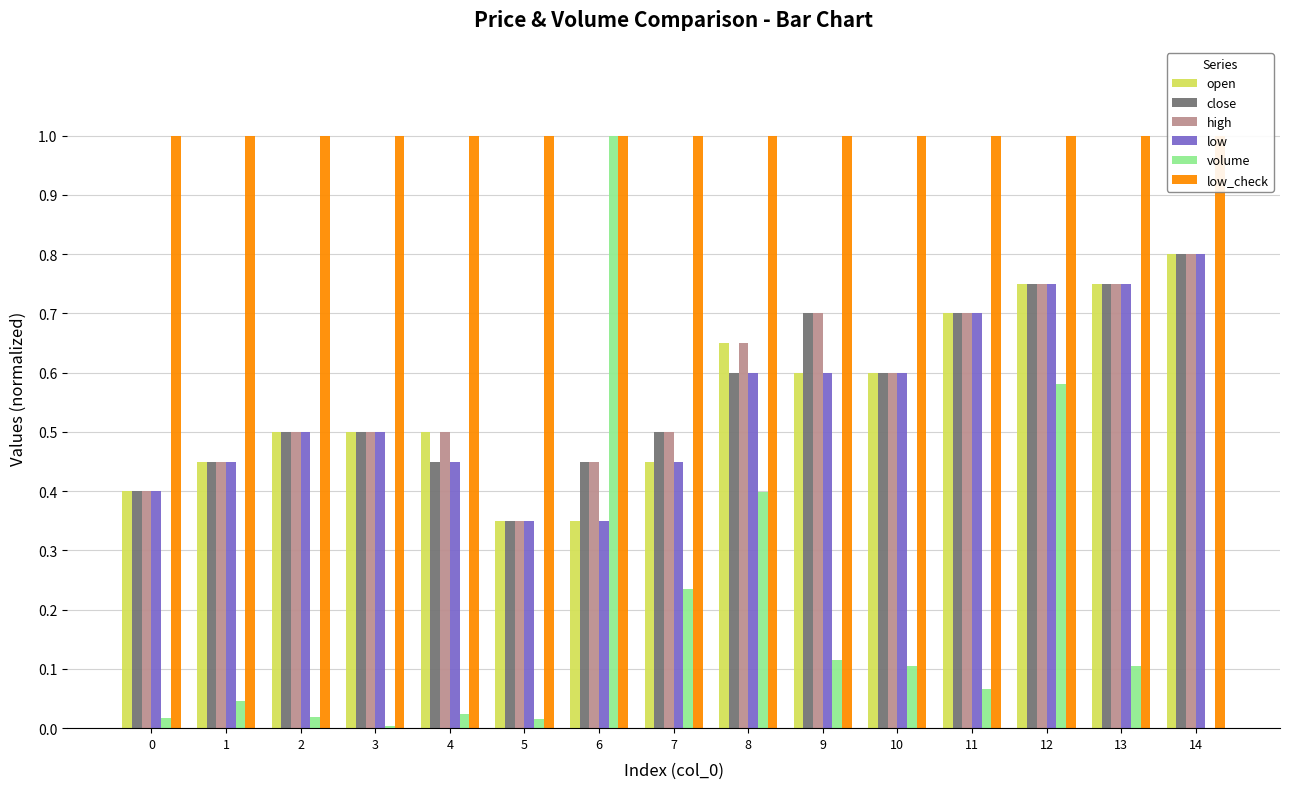

How many distinct data groups are displayed?

6